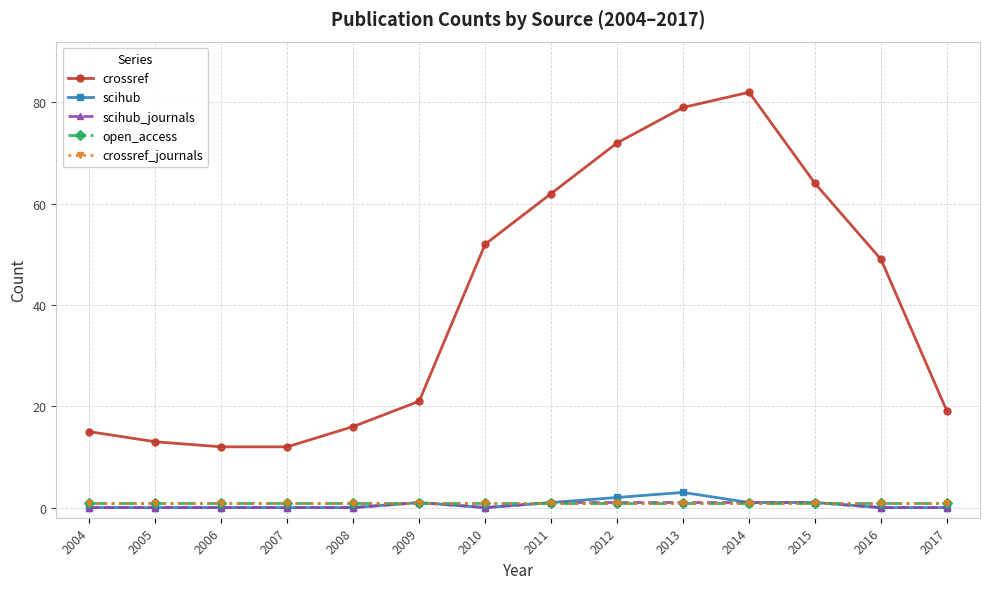

What is the difference between the second highest and minimum values in the crossref series?

67